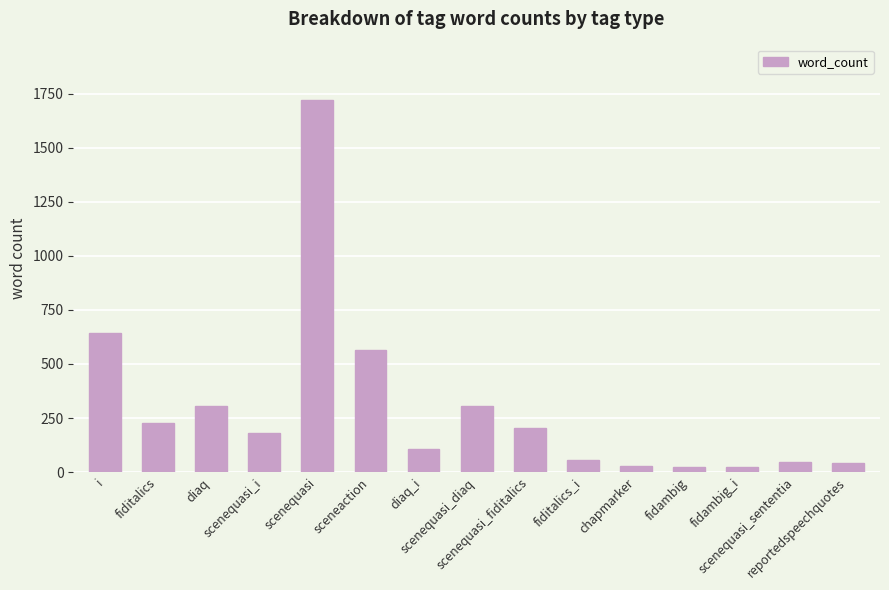

Reading left to right, what are all the values shown in this chart?

641	226	307	180	1720	566	105	307	203	56	28	22	22	48	40